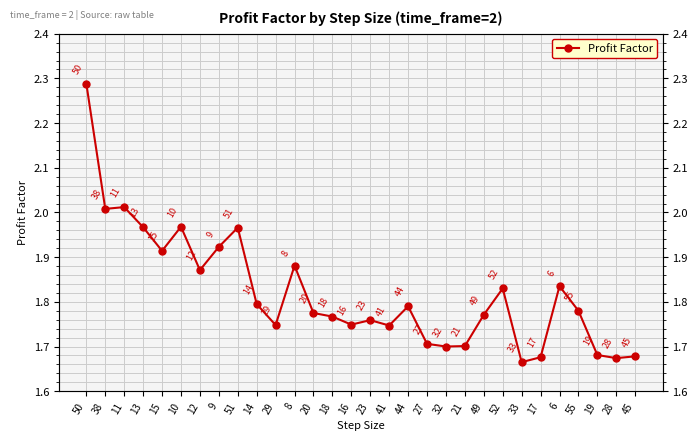

How many series are shown in this chart?

1